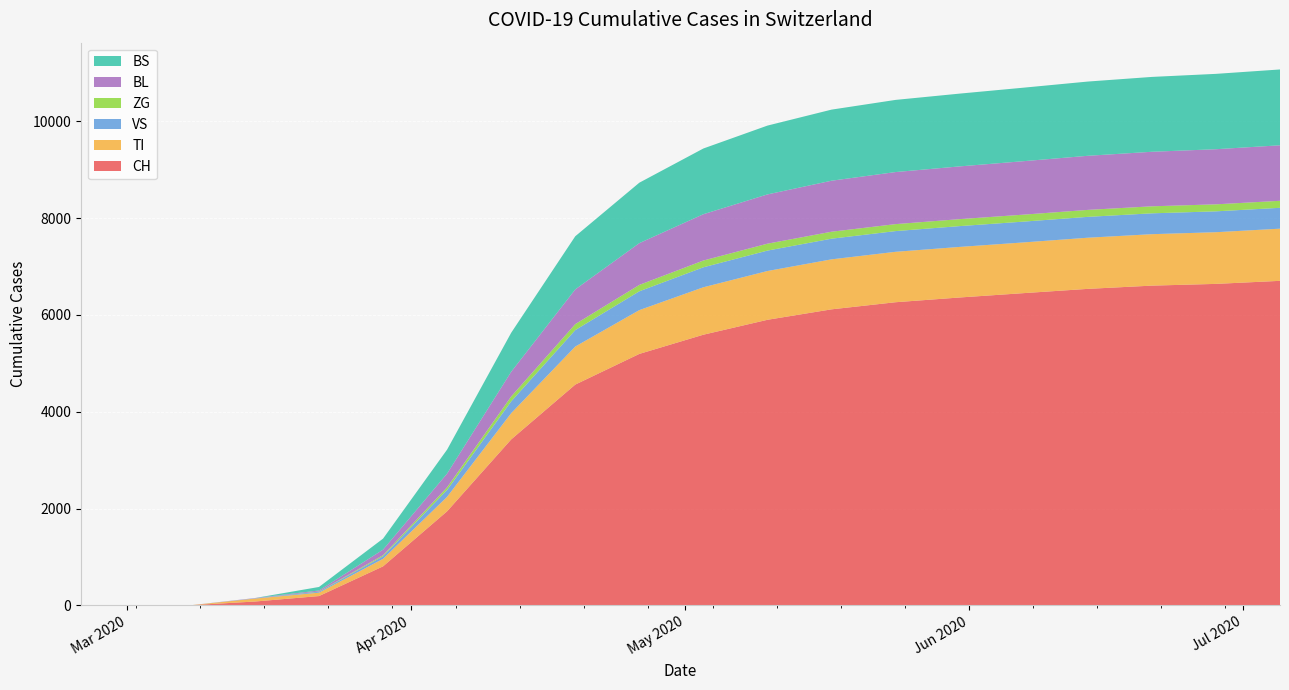

Reading right to left, list all the values displayed in this chart.

CH: 2020-07-05=6706	2020-06-28=6643	2020-06-21=6607	2020-06-14=6540	2020-06-07=6452	2020-05-31=6362	2020-05-24=6264	2020-05-17=6117	2020-05-10=5901	2020-05-03=5593	2020-04-26=5196	2020-04-19=4562	2020-04-12=3429	2020-04-05=1944	2020-03-29=806	2020-03-22=192	2020-03-15=79	2020-03-08=3	2020-03-01=0	2020-02-25=0
TI: 2020-07-05=1078	2020-06-28=1068	2020-06-21=1063	2020-06-14=1057	2020-06-07=1048	2020-05-31=1045	2020-05-24=1042	2020-05-17=1033	2020-05-10=1008	2020-05-03=980	2020-04-26=905	2020-04-19=786	2020-04-12=542	2020-04-05=299	2020-03-29=155	2020-03-22=70	2020-03-15=61	2020-03-08=0	2020-03-01=0	2020-02-25=0
VS: 2020-07-05=431	2020-06-28=431	2020-06-21=431	2020-06-14=431	2020-06-07=430	2020-05-31=430	2020-05-24=428	2020-05-17=427	2020-05-10=422	2020-05-03=413	2020-04-26=389	2020-04-19=340	2020-04-12=244	2020-04-05=142	2020-03-29=54	2020-03-22=19	2020-03-15=6	2020-03-08=0	2020-03-01=0	2020-02-25=0
ZG: 2020-07-05=145	2020-06-28=145	2020-06-21=145	2020-06-14=144	2020-06-07=144	2020-05-31=144	2020-05-24=144	2020-05-17=144	2020-05-10=143	2020-05-03=140	2020-04-26=132	2020-04-19=124	2020-04-12=101	2020-04-05=55	2020-03-29=21	2020-03-22=5	2020-03-15=0	2020-03-08=0	2020-03-01=0	2020-02-25=0
BL: 2020-07-05=1147	2020-06-28=1139	2020-06-21=1127	2020-06-14=1118	2020-06-07=1105	2020-05-31=1090	2020-05-24=1076	2020-05-17=1054	2020-05-10=1018	2020-05-03=957	2020-04-26=863	2020-04-19=717	2020-04-12=511	2020-04-05=284	2020-03-29=115	2020-03-22=21	2020-03-15=5	2020-03-08=0	2020-03-01=0	2020-02-25=0
BS: 2020-07-05=1567	2020-06-28=1557	2020-06-21=1547	2020-06-14=1534	2020-06-07=1519	2020-05-31=1504	2020-05-24=1491	2020-05-17=1469	2020-05-10=1422	2020-05-03=1358	2020-04-26=1249	2020-04-19=1098	2020-04-12=806	2020-04-05=495	2020-03-29=228	2020-03-22=73	2020-03-15=0	2020-03-08=0	2020-03-01=0	2020-02-25=0